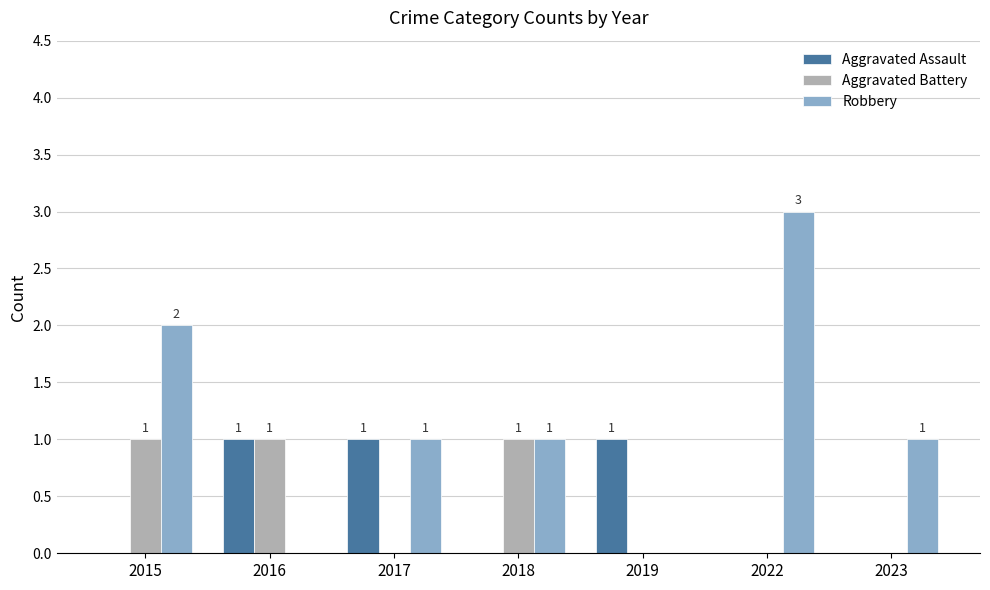

Which label corresponds to the largest value in the chart?

2022